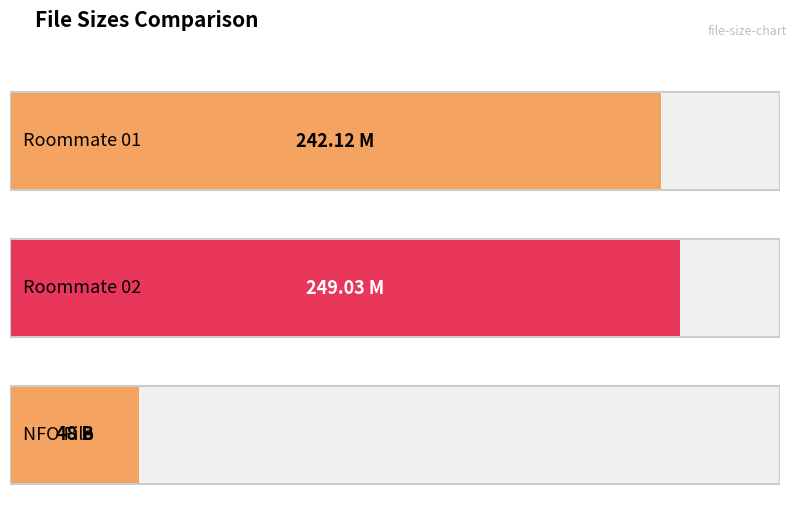

What value does the data have at Torrent downloaded from hqpdb.com.nfo?

48.0